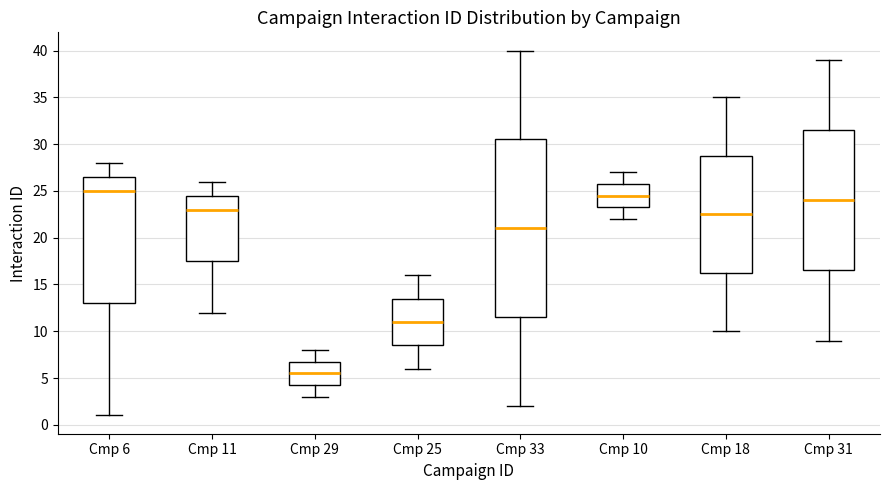

Reading left to right, transcribe this box plot: for each box, give where its median line is, the range the box spans, and where its two whiskers end, as read against the y-axis. The values are not printed on the chart, so give them approximately, as read against the axis.

Cmp 6: median 25.0, box 13.0 to 26.5, whiskers 1.0 to 28.0
Cmp 11: median 23.0, box 17.5 to 24.5, whiskers 12.0 to 26.0
Cmp 29: median 5.5, box 4.5 to 7.0, whiskers 3.0 to 8.0
Cmp 25: median 11.0, box 8.5 to 13.5, whiskers 6.0 to 16.0
Cmp 33: median 21.0, box 11.5 to 30.5, whiskers 2.0 to 40.0
Cmp 10: median 24.5, box 23.5 to 26.0, whiskers 22.0 to 27.0
Cmp 18: median 22.5, box 16.5 to 29.0, whiskers 10.0 to 35.0
Cmp 31: median 24.0, box 16.5 to 31.5, whiskers 9.0 to 39.0